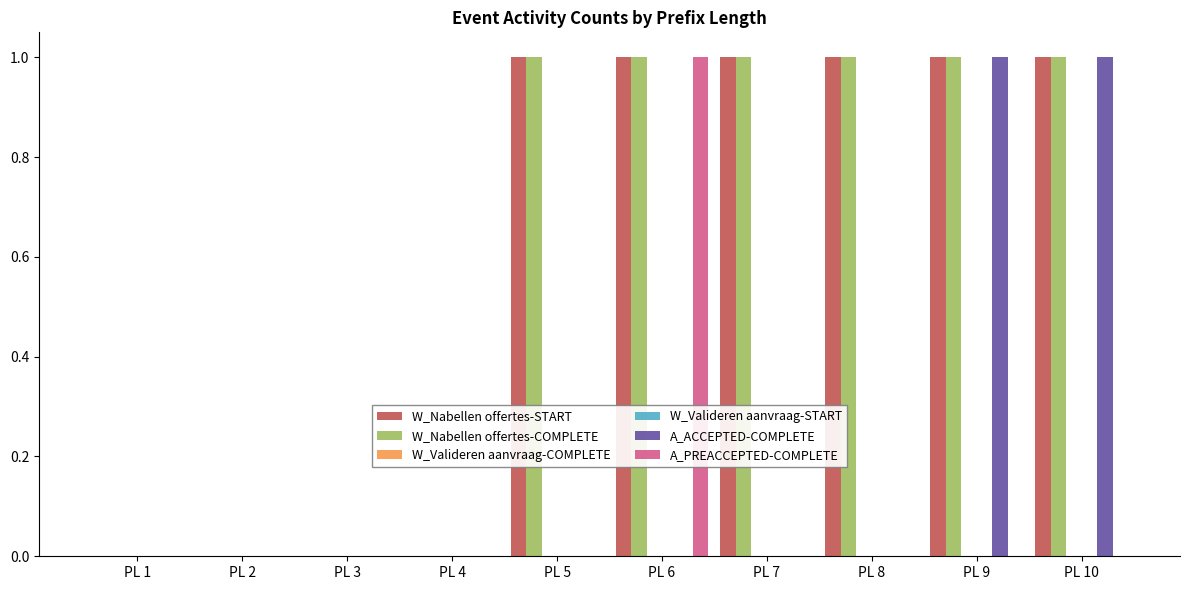

What is the value of the W_Nabellen offertes-COMPLETE bar at the 7th from the left?

1